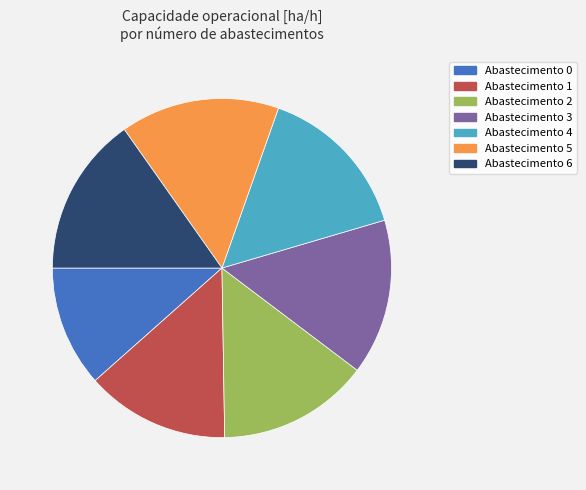

Does any single category account for the majority?

No